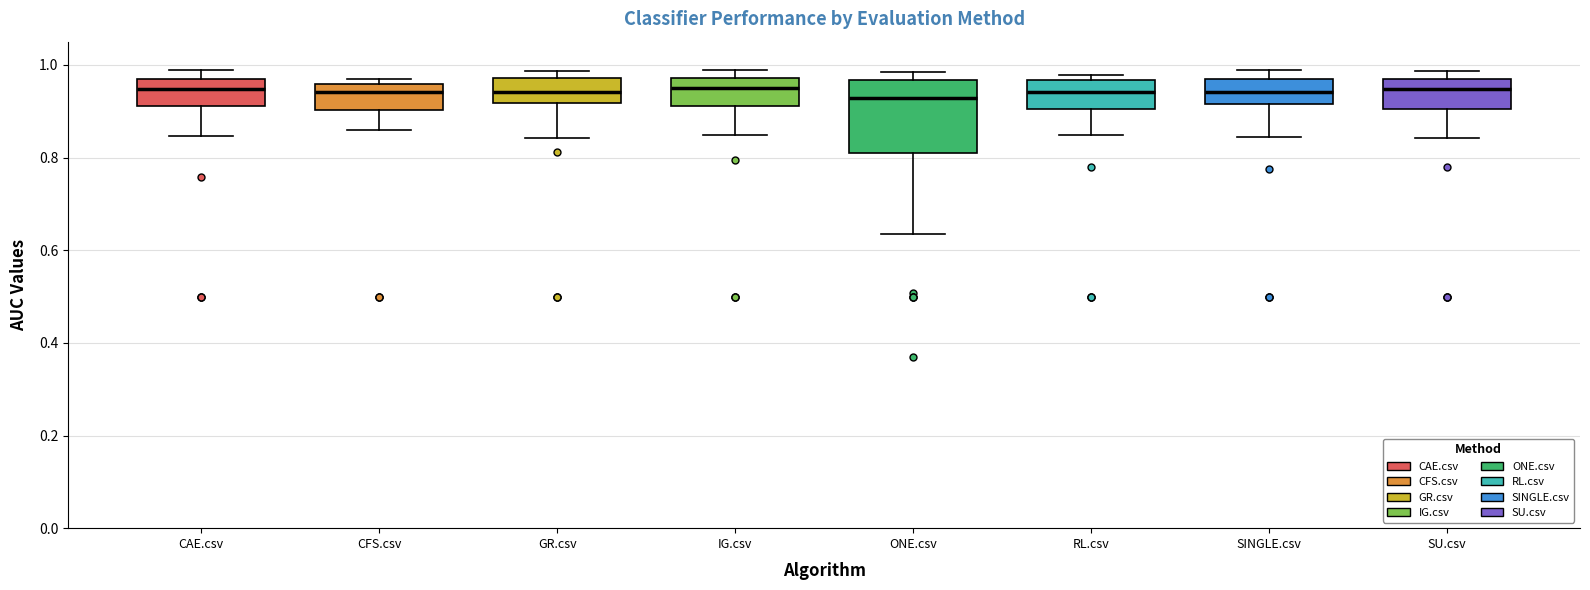

Reading left to right, transcribe this box plot: for each box, give where its median line is, the range the box spans, and where its two whiskers end, as read against the y-axis. The values are not printed on the chart, so give them approximately, as read against the axis.

CAE.csv: median 0.94, box 0.92 to 0.98, whiskers 0.84 to 0.98 (just above the box's upper edge)
CFS.csv: median 0.94, box 0.90 to 0.96, whiskers 0.86 to 0.96 (just above the box's upper edge)
GR.csv: median 0.94, box 0.92 to 0.98, whiskers 0.84 to 0.98 (just above the box's upper edge)
IG.csv: median 0.94, box 0.92 to 0.98, whiskers 0.84 to 0.98 (just above the box's upper edge)
ONE.csv: median 0.92, box 0.80 to 0.96, whiskers 0.64 to 0.98
RL.csv: median 0.94, box 0.90 to 0.96, whiskers 0.84 to 0.98
SINGLE.csv: median 0.94, box 0.92 to 0.96, whiskers 0.84 to 0.98
SU.csv: median 0.94, box 0.90 to 0.96, whiskers 0.84 to 0.98